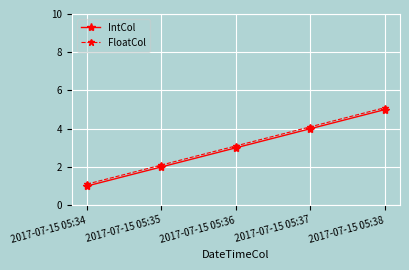

Reading left to right, transcribe all the data shown in this chart.

IntCol: 1.0	2.0	3.0	4.0	5.0
FloatCol: 1.1	2.1	3.1	4.1	5.1